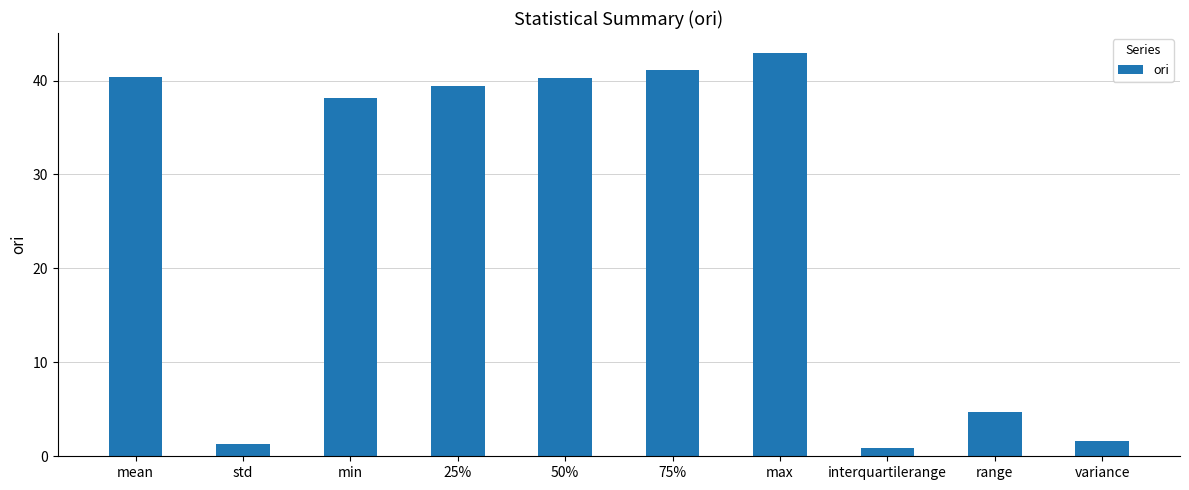

Is it true that the value at 25% is 8.3?

False